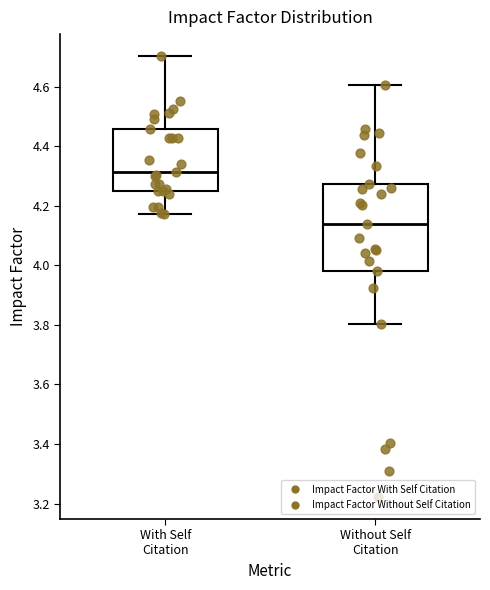

Reading left to right, read every box against the y-axis: the position of its median line, the range the box covers, and the ends of its whiskers. The values are not printed on the chart, so give them approximately, as read against the axis.

With Self Citation: median 4.32, box 4.26 to 4.46, whiskers 4.18 to 4.70
Without Self Citation: median 4.14, box 3.98 to 4.28, whiskers 3.80 to 4.60